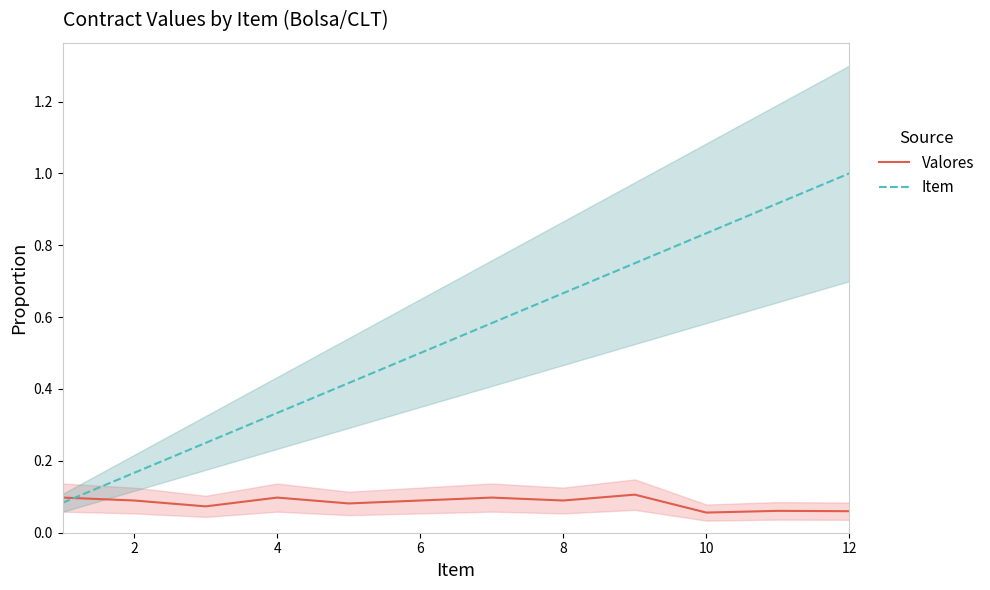

True or false: Item has a value of 0.1 at 4.

False